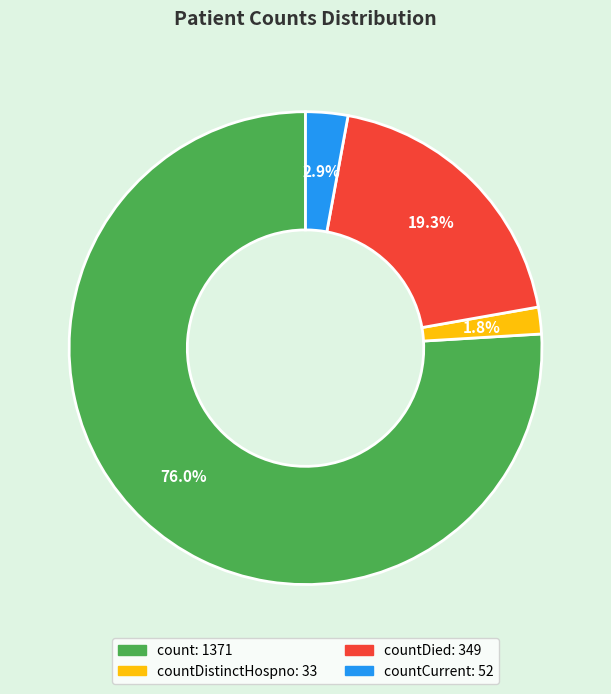

Is there any slice that represents more than half of the pie?

Yes